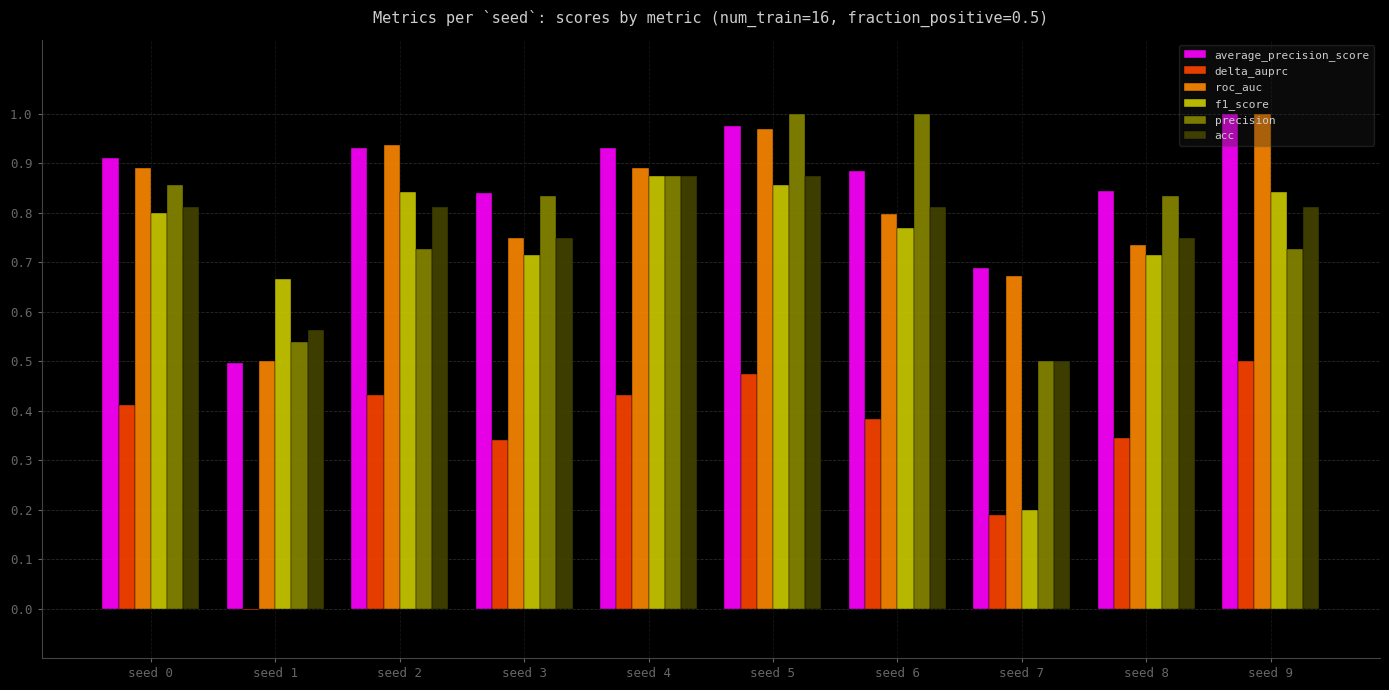

Where is average_precision_score nearest to the value 0?

seed 1